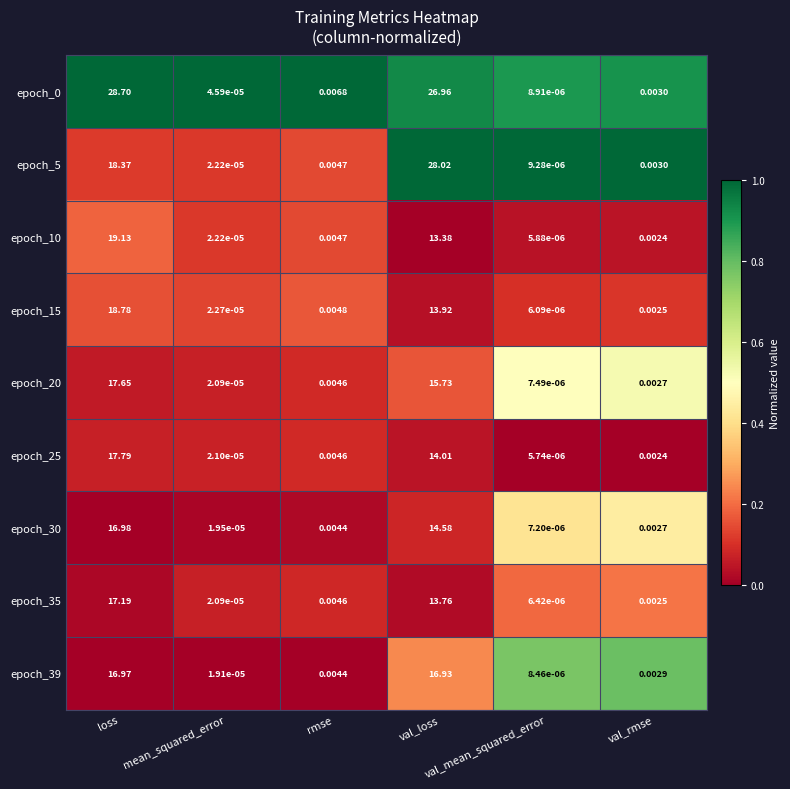

At which category does the chart reach its peak across all series?

loss